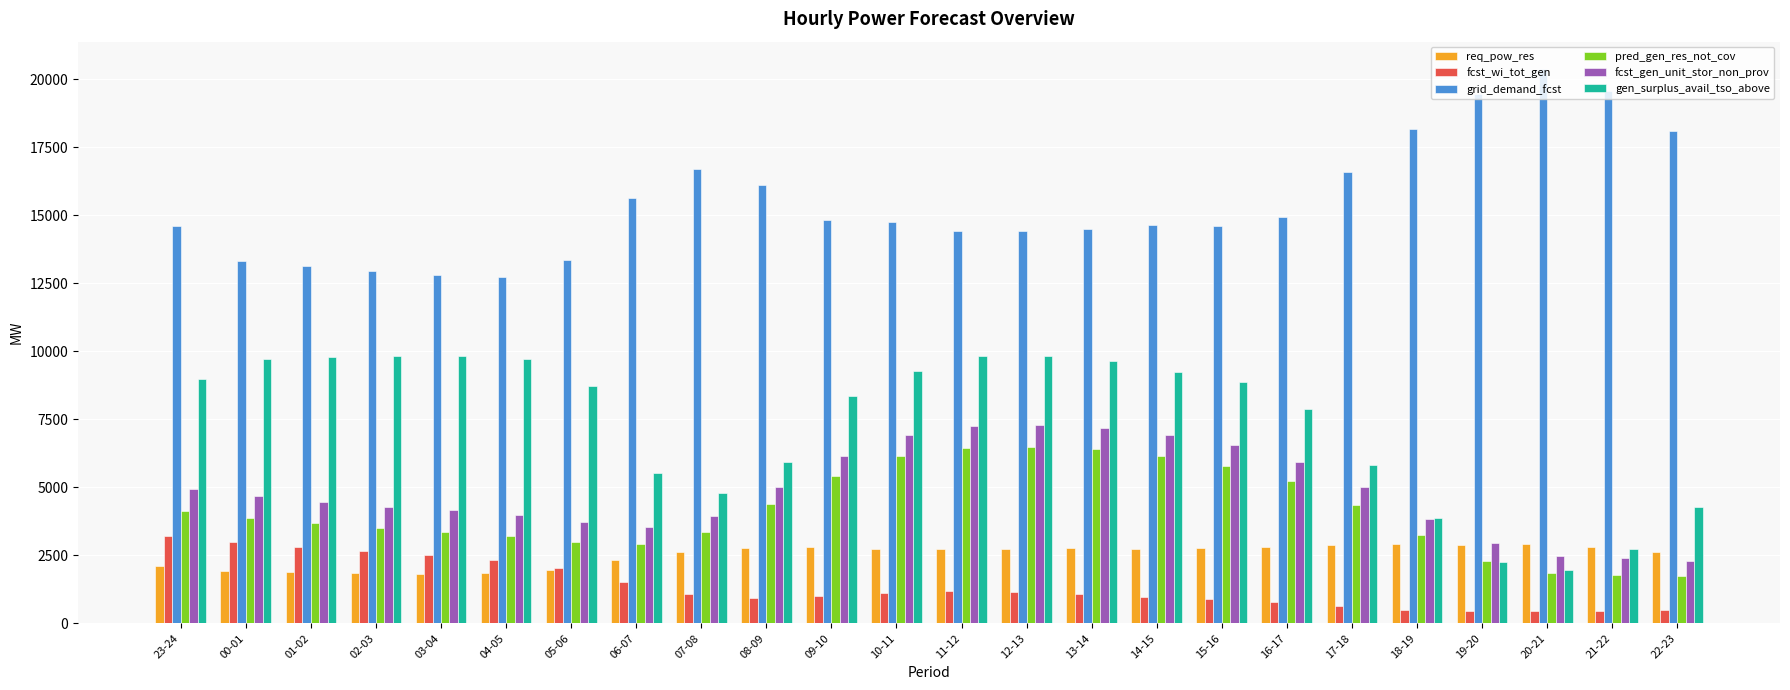

What is the difference between the maximum and minimum values in the pred_gen_res_not_cov series?

4768